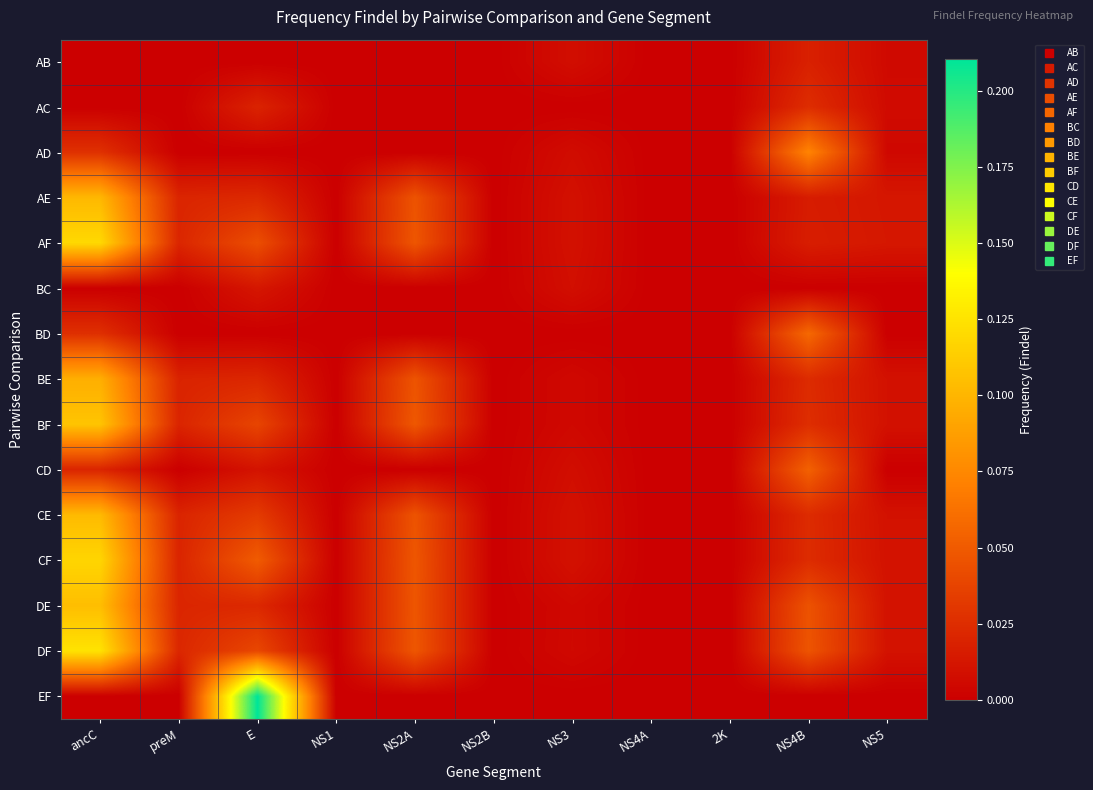

List the series in order of their peak value, lowest first.

BC, AB, AC, CD, BD, AD, BE, AE, CE, DE, BF, CF, AF, DF, EF